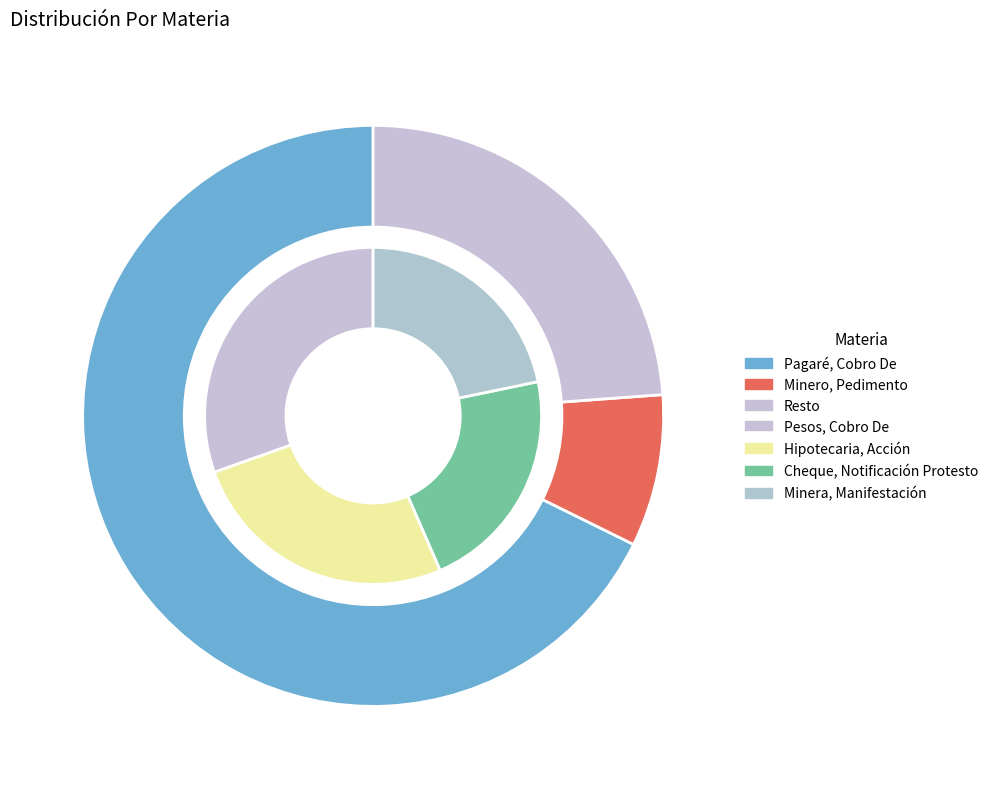

What is the largest slice in the pie chart?

Pagaré, Cobro De